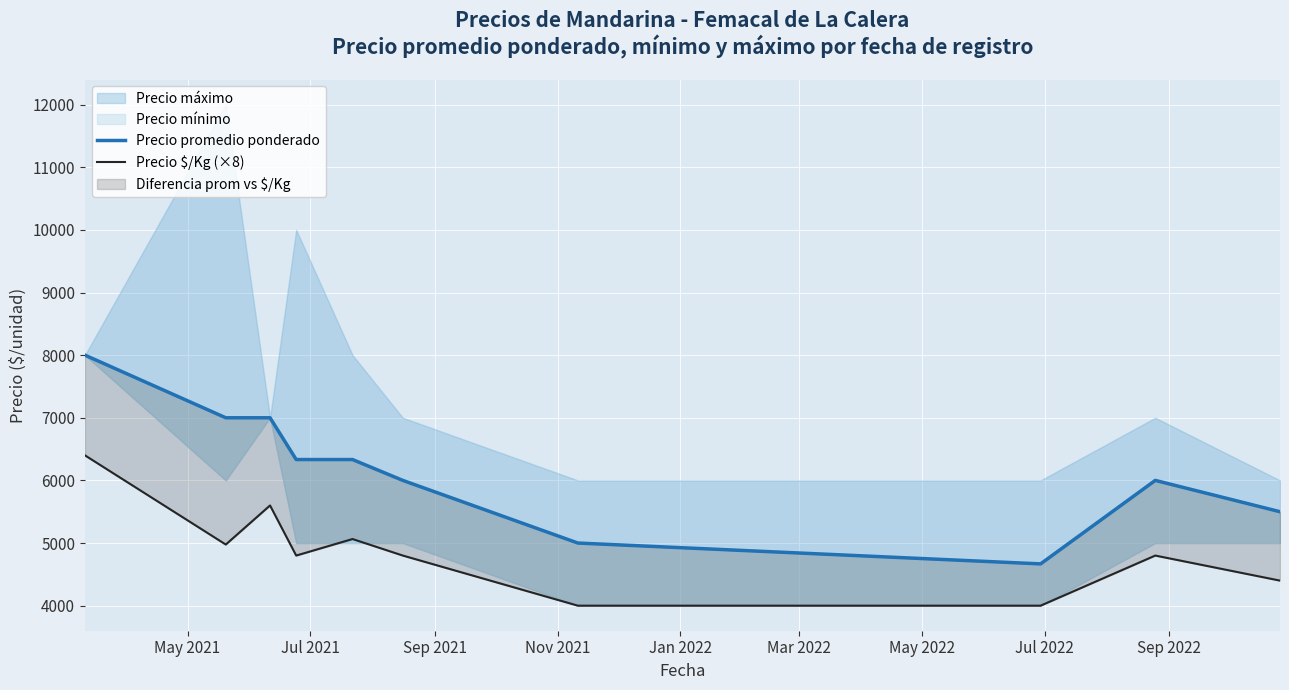

What is the difference between the second highest and second lowest values in the Precio $/Kg (×8) series?

1600